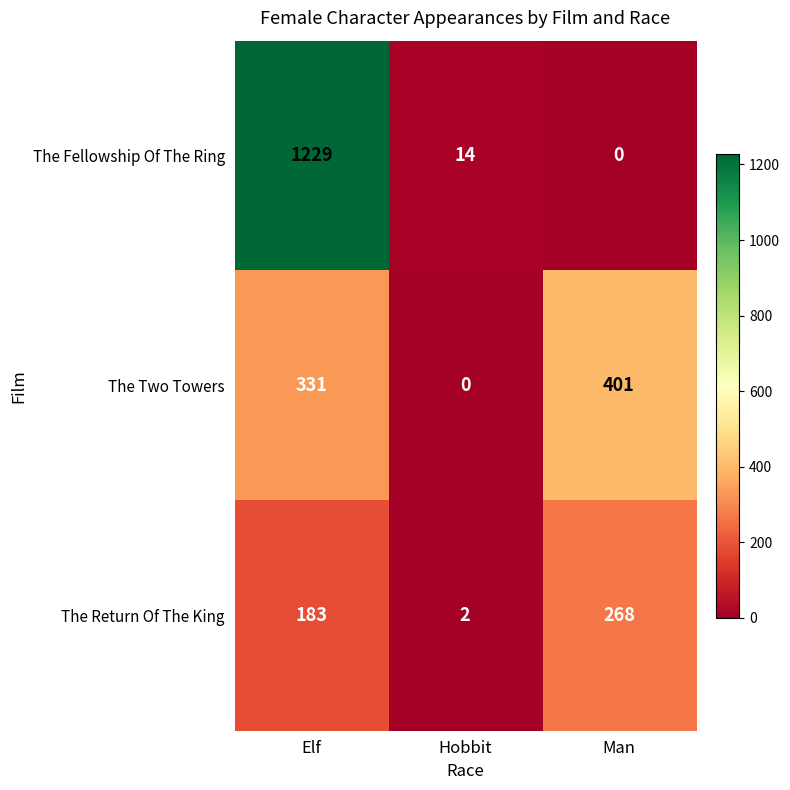

Which series has the largest total across all categories?

The Fellowship Of The Ring